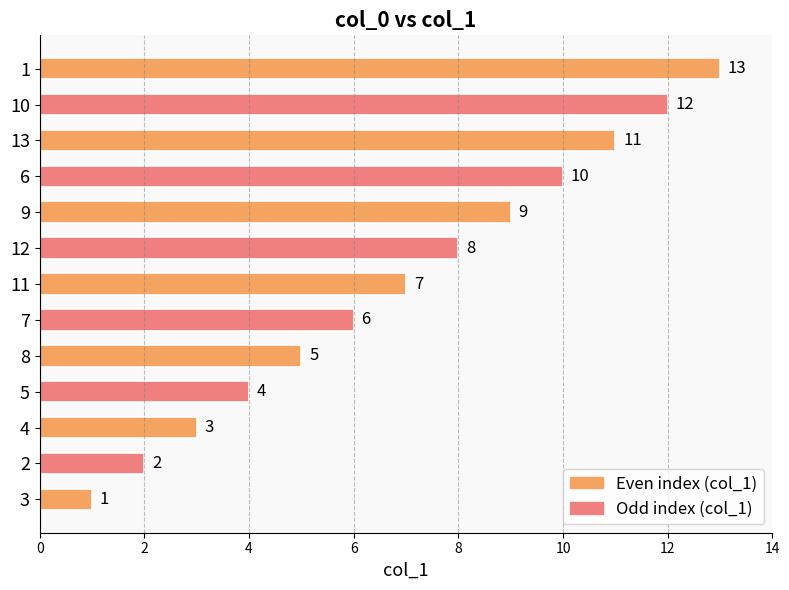

Which has a higher value, 5 or 4?

5